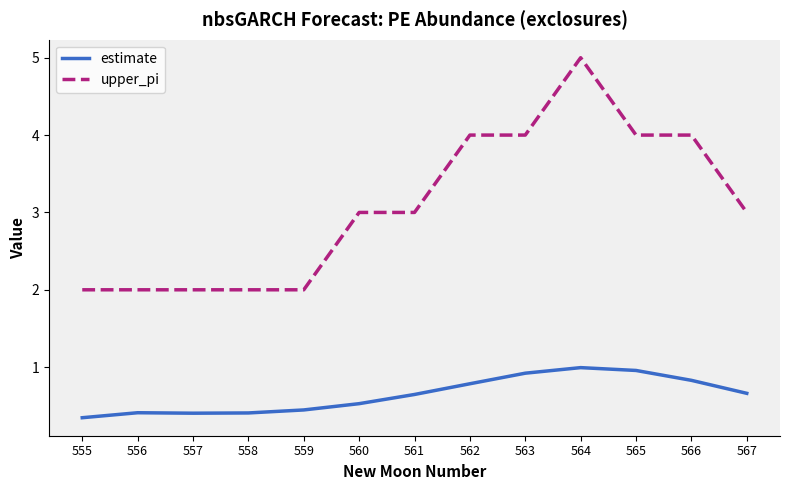

Which series has the largest total across all categories?

upper_pi